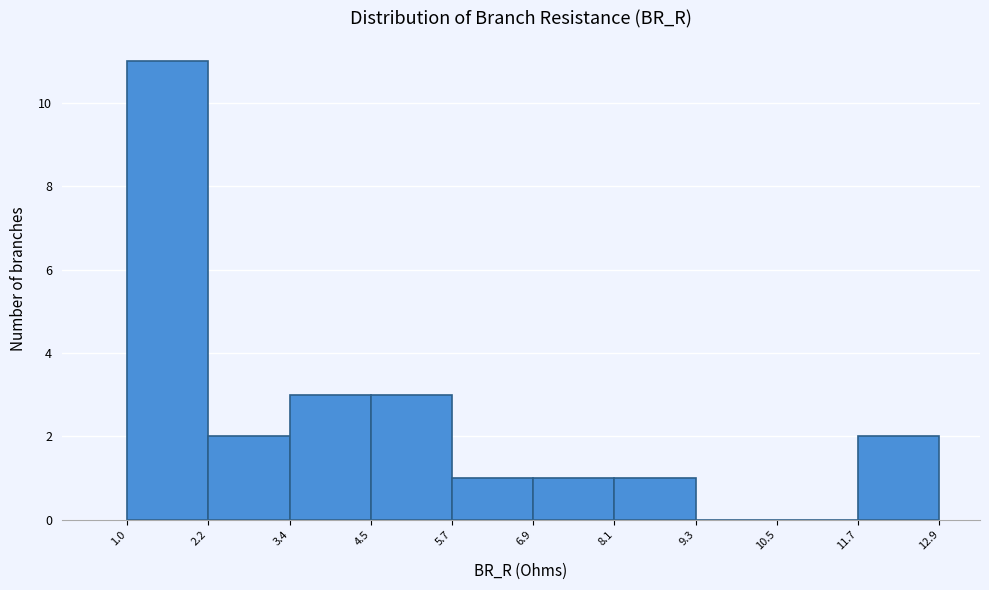

Reading left to right, transcribe this chart: for each bar, give the range it covers on the x-axis and its height. The values are not printed on the chart, so give them approximately, as read against the axis.

1.0 to 2.2: 11
2.2 to 3.4: 2
3.4 to 4.5: 3
4.5 to 5.7: 3
5.7 to 6.9: 1
6.9 to 8.1: 1
8.1 to 9.3: 1
9.3 to 10.5: 0
10.5 to 11.7: 0
11.7 to 12.9: 2